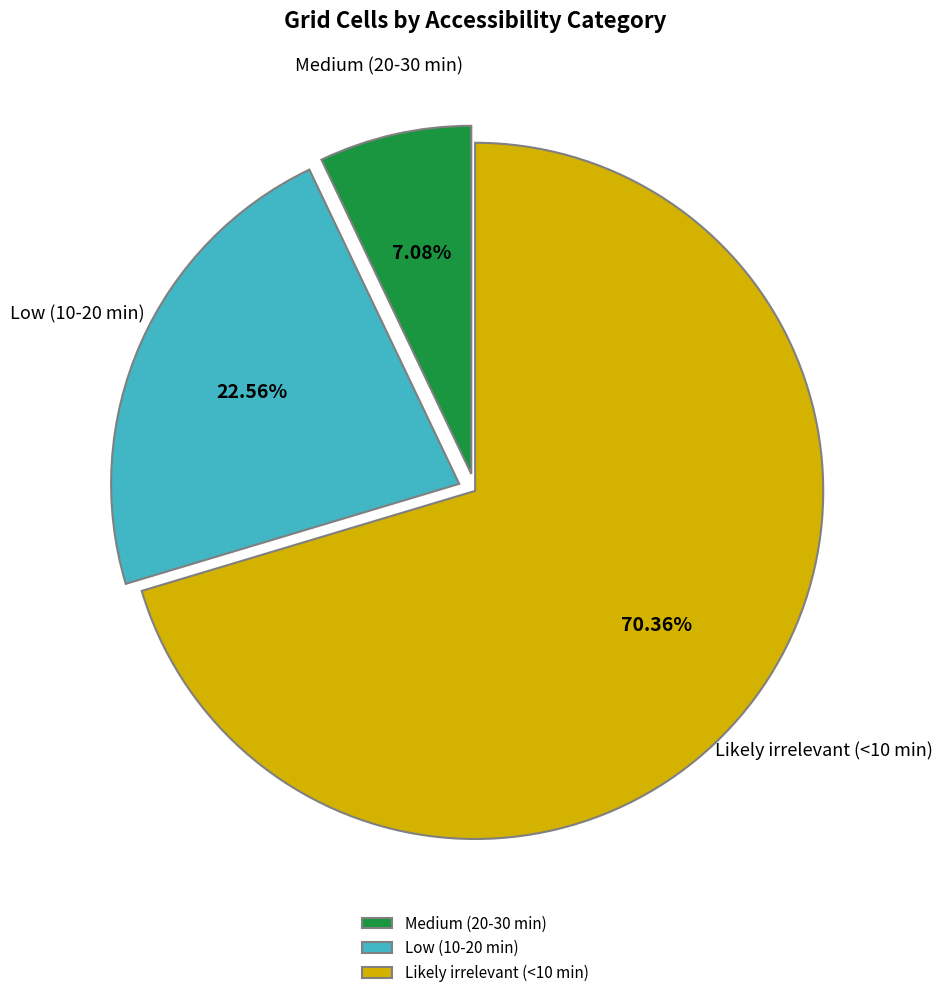

Is there a majority slice in this chart?

Yes